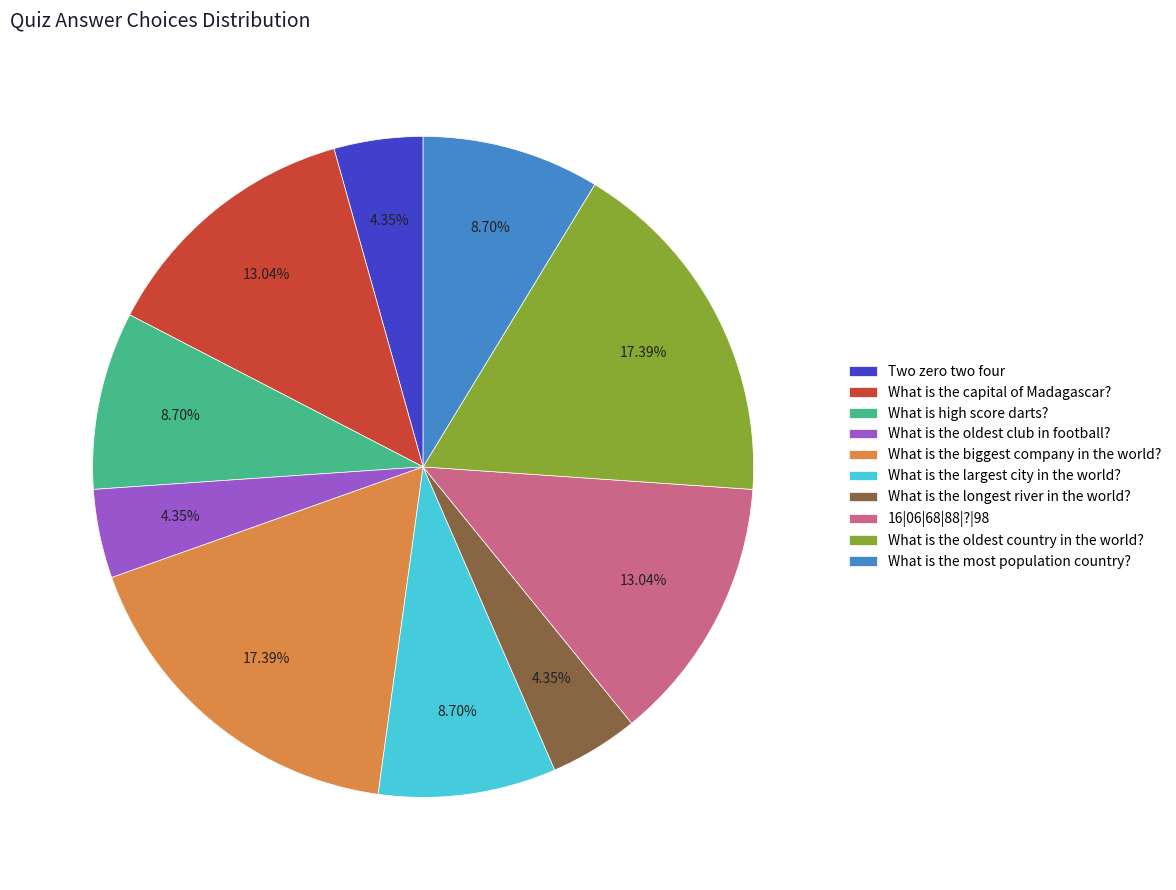

Is What is the longest river in the world? the majority of the pie?

No